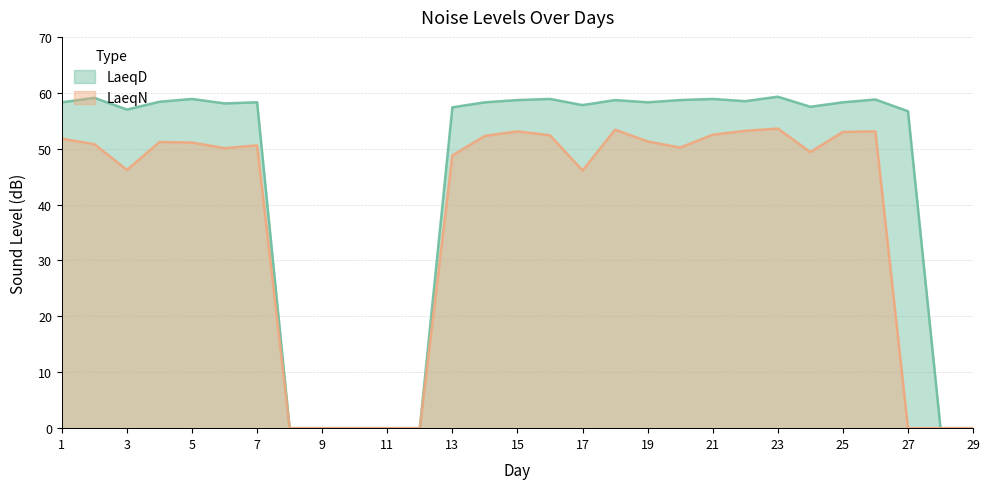

The value of LaeqN at 4 is 51.2. True or false?

True